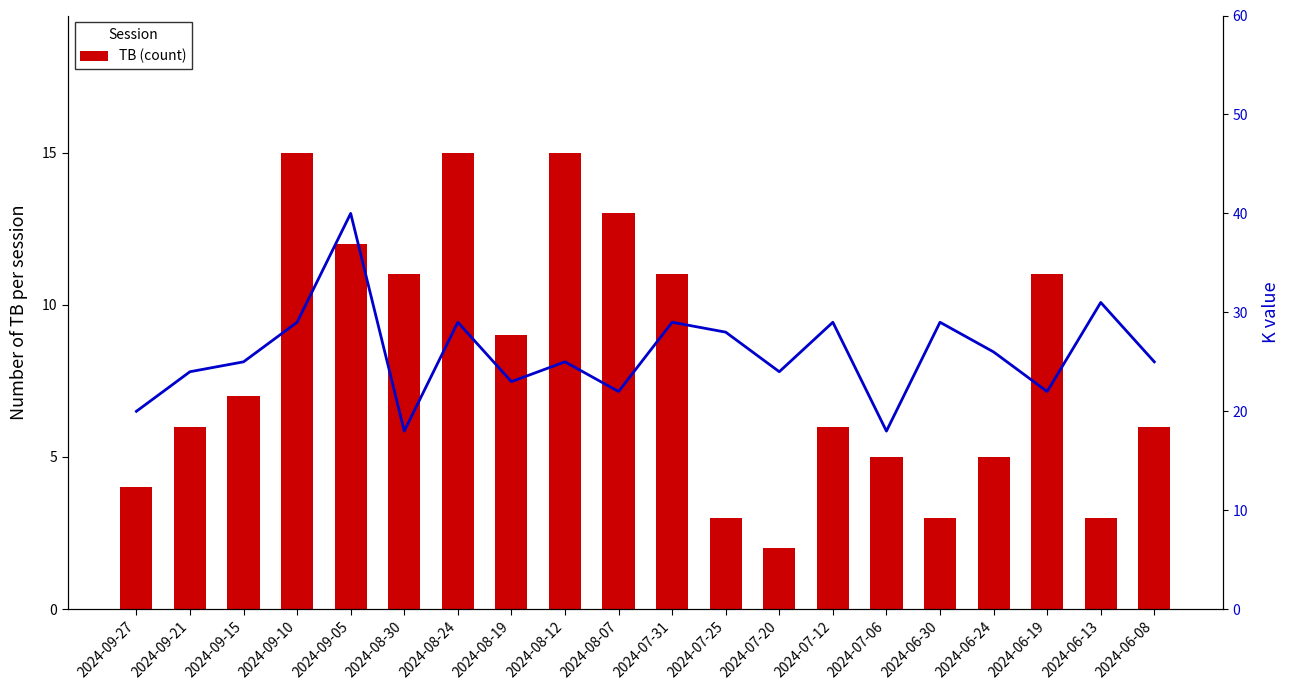

What is the value of the K (flow) bar at the 13th from the left?

24